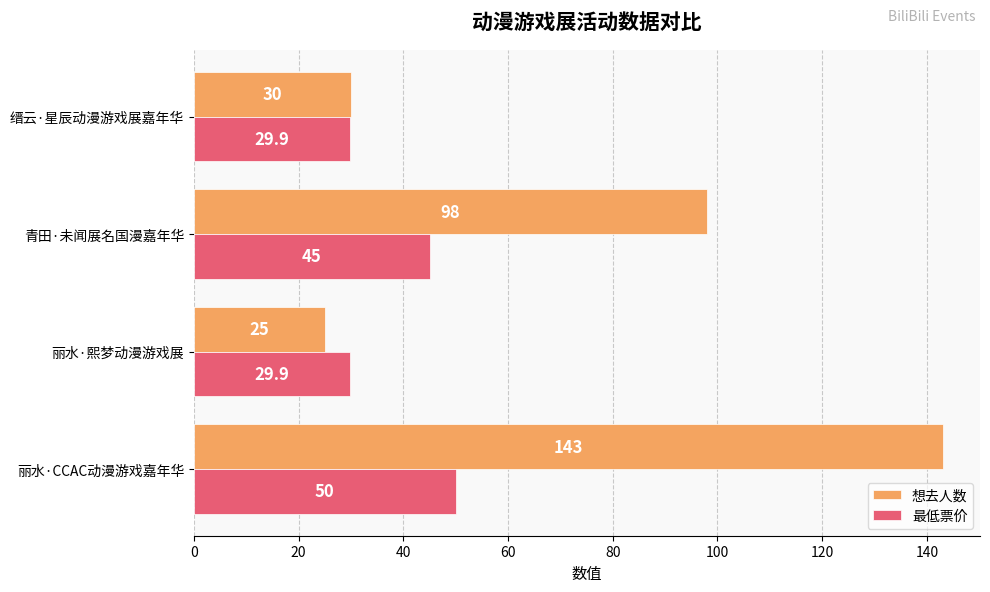

Rank the series by their average value, from lowest to highest.

最低票价, 想去人数